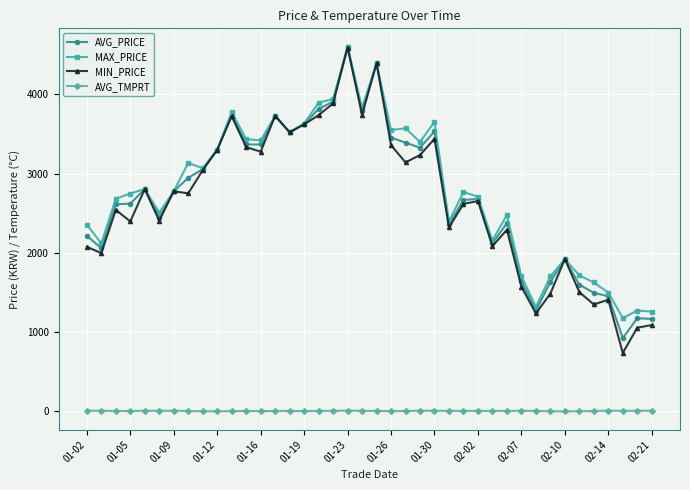

What is the maximum value shown in the chart?

4605.0